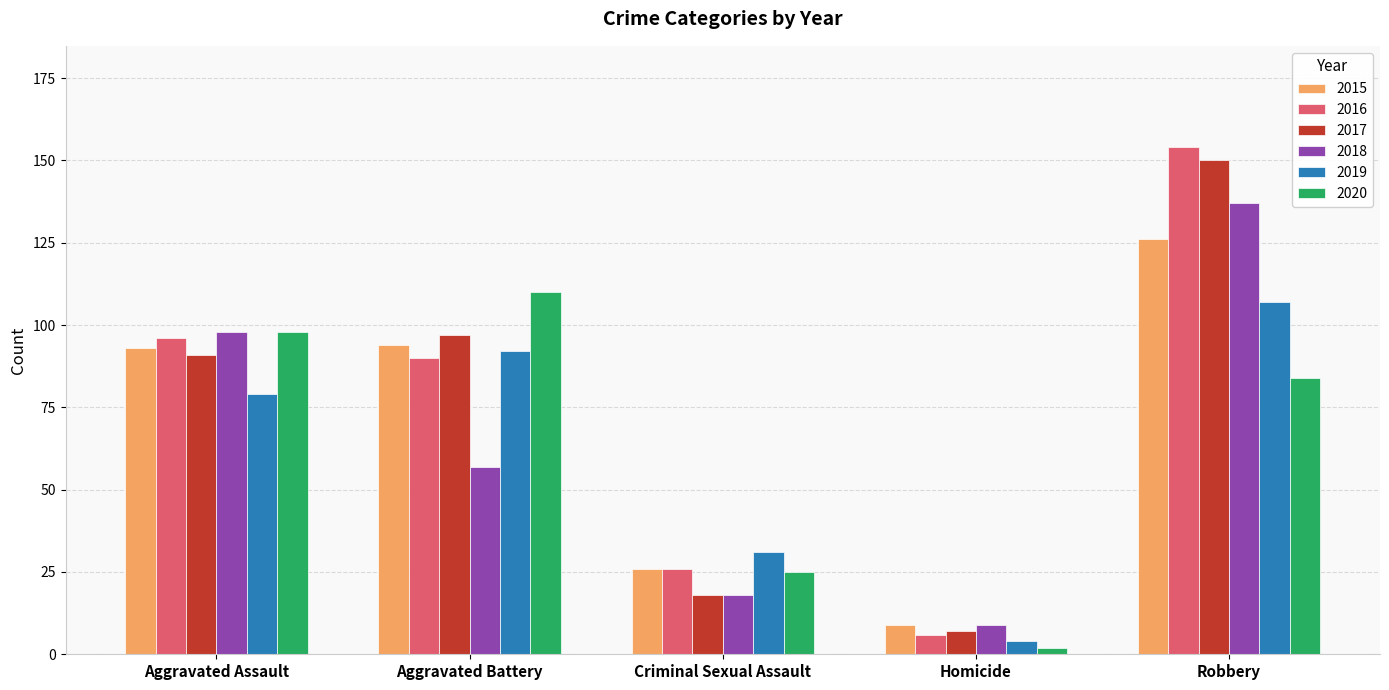

What is the difference between the maximum and minimum values in the 2017 series?

143